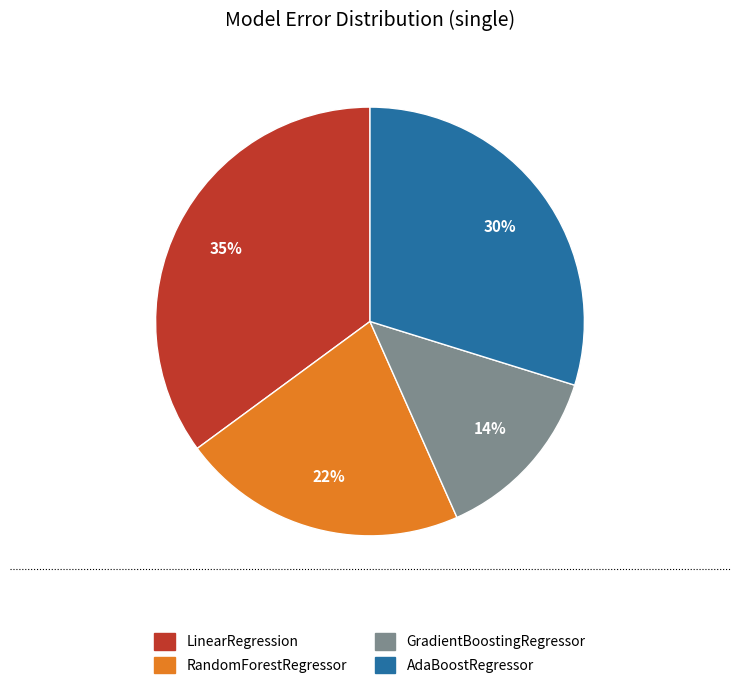

To the nearest percent, what is the average slice percentage?

25%